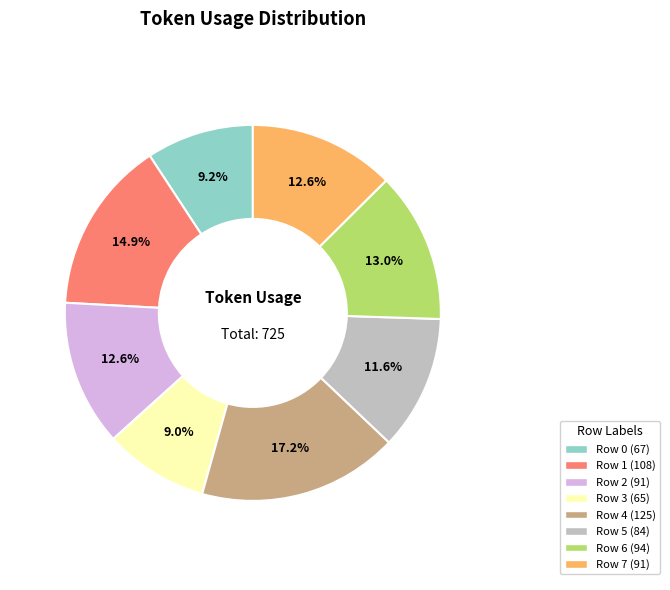

Is the sum of Row 5 and Row 1 greater than half?

No